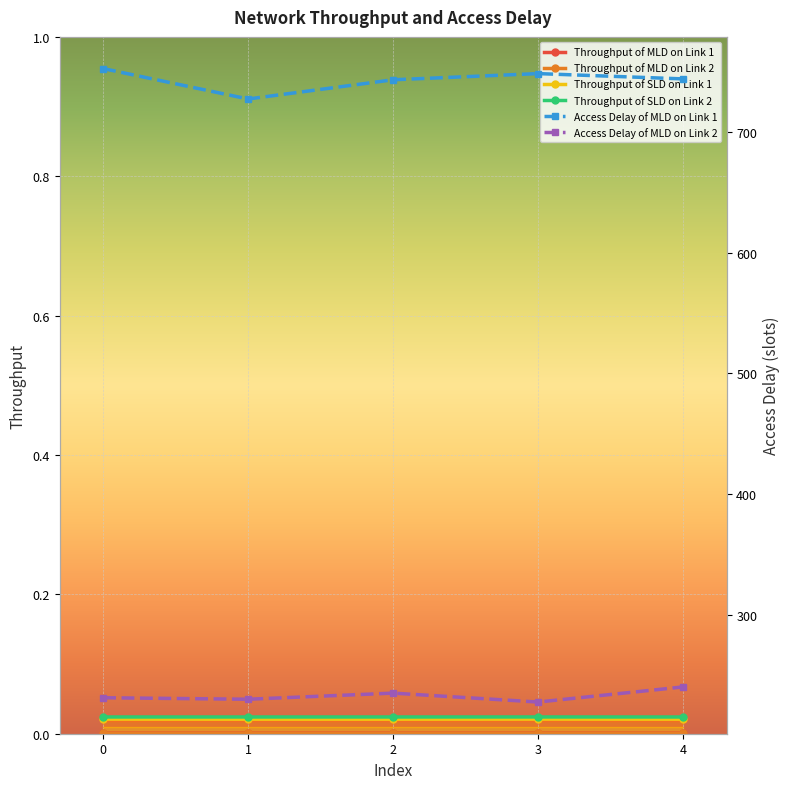

True or false: Access Delay of MLD on Link 1 has more than 1 points higher than both neighbors.

False